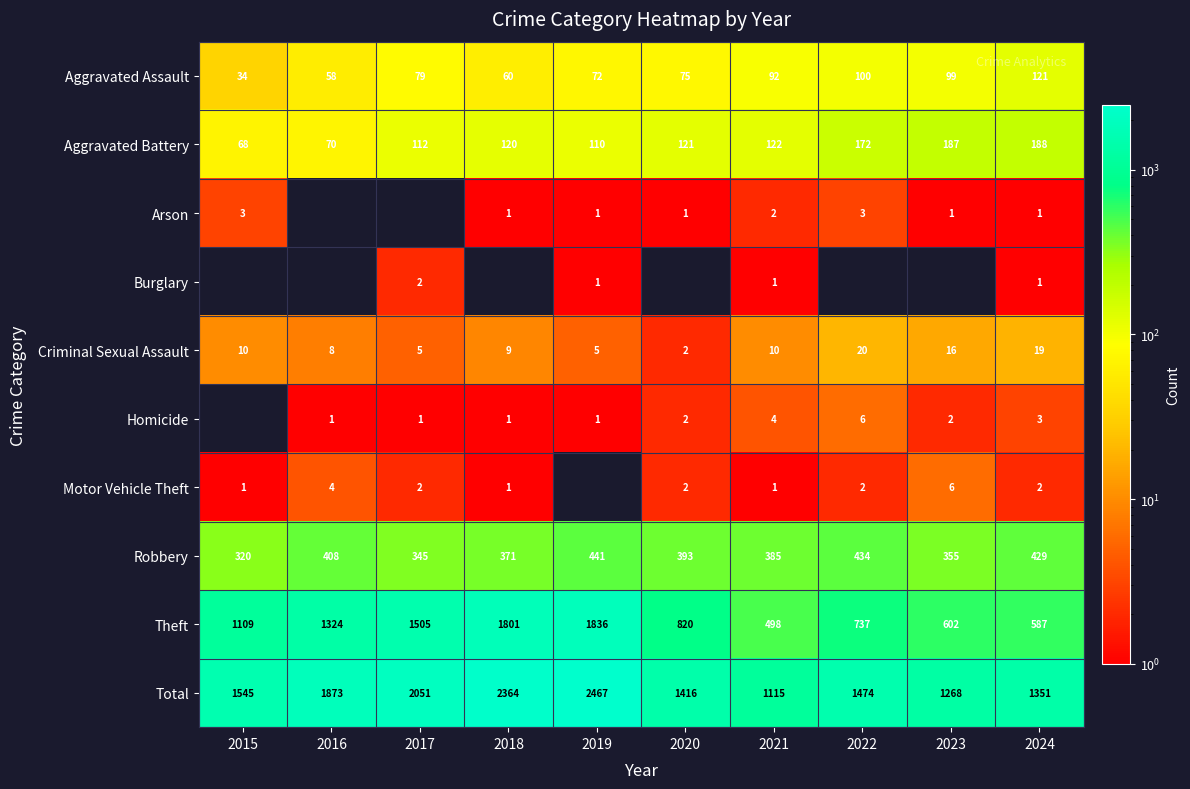

How many values in the Total series are below 1545?

5